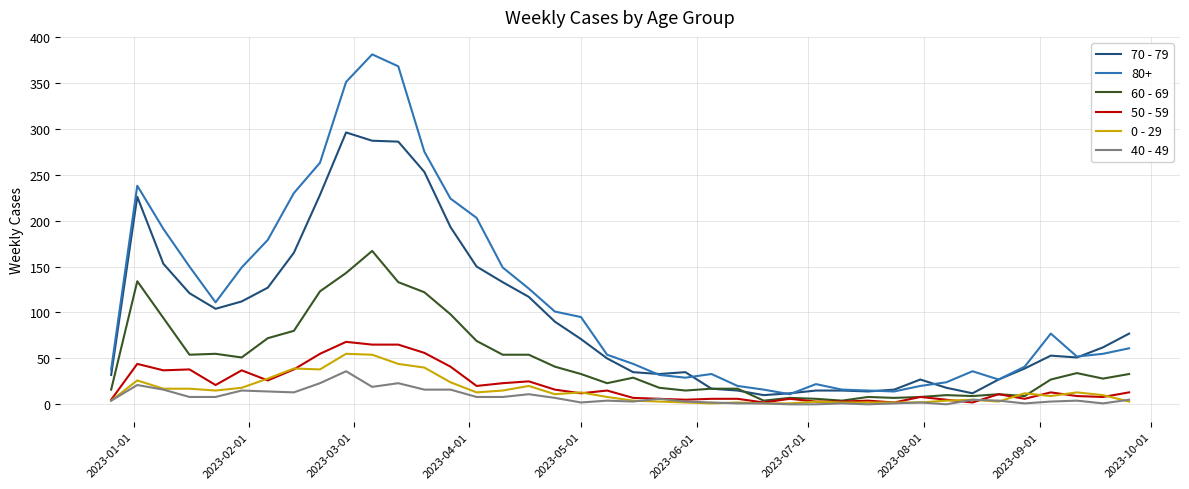

True or false: 0 - 29 and 80+ cross at least once.

False